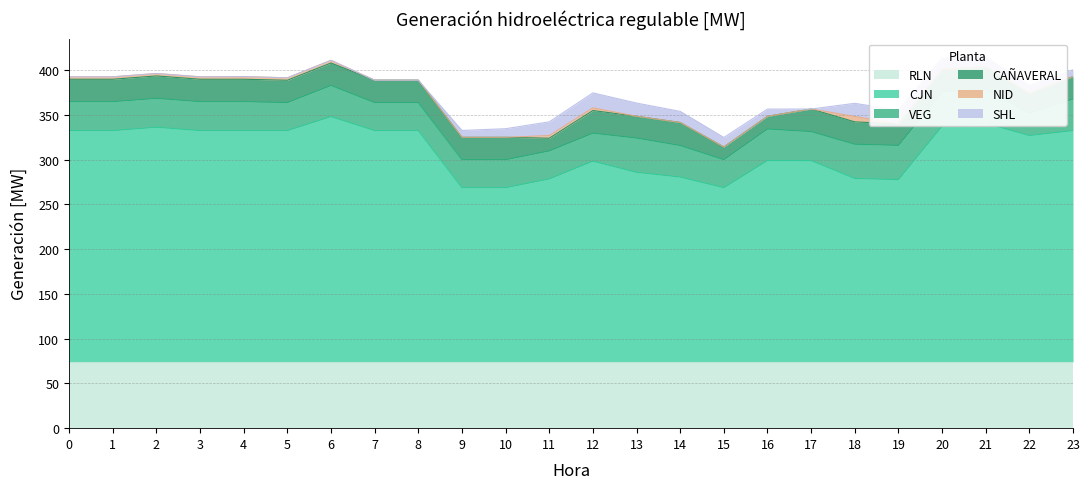

What is the value of the CAÑAVERAL point at the 5th from the left?

25.1